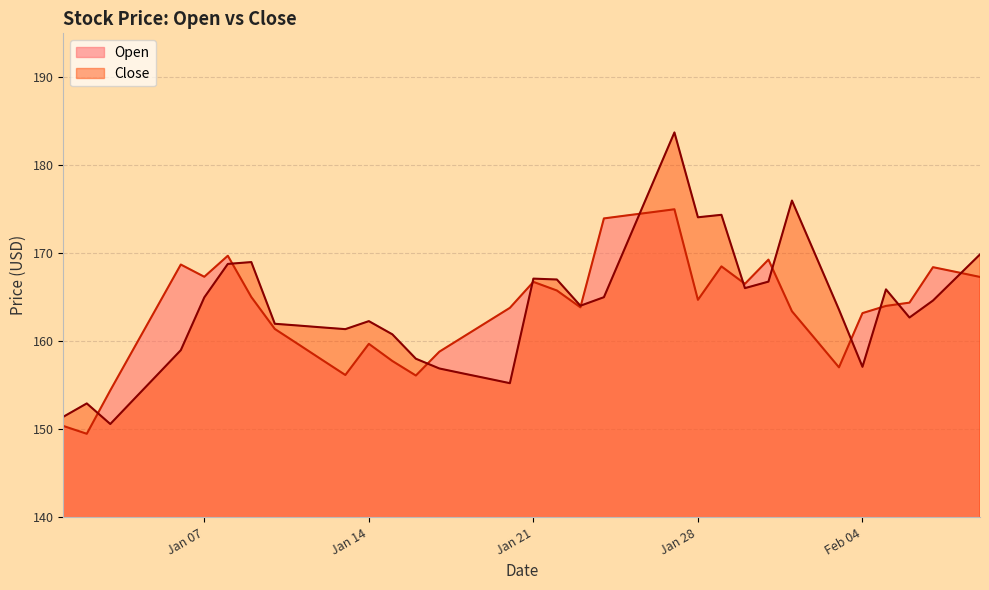

How many interior local valleys does the Close series have?

8